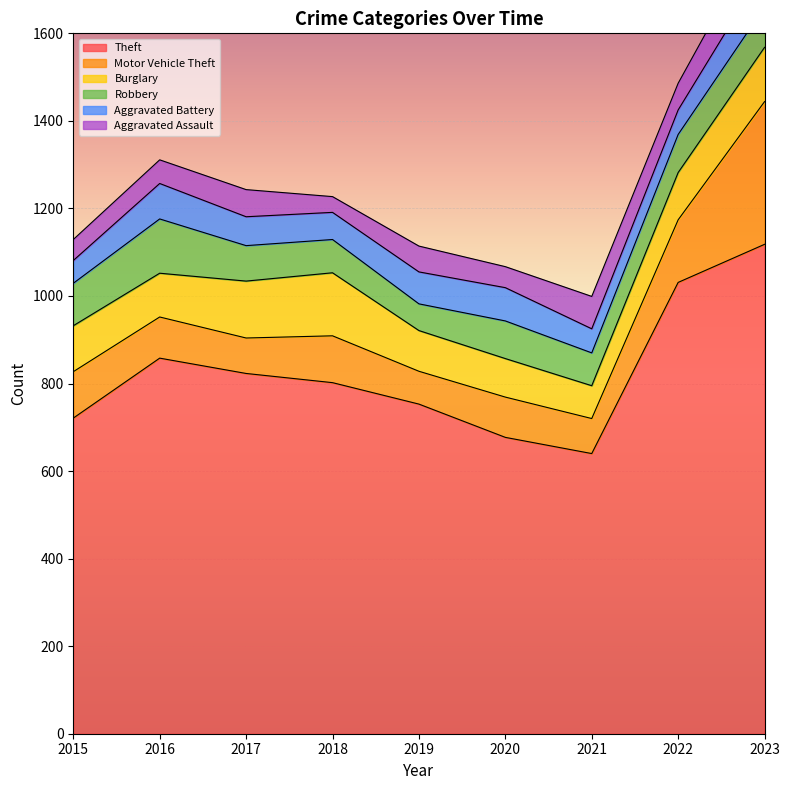

Which series ends up on top after the final intersection of Robbery and Aggravated Battery?

Robbery